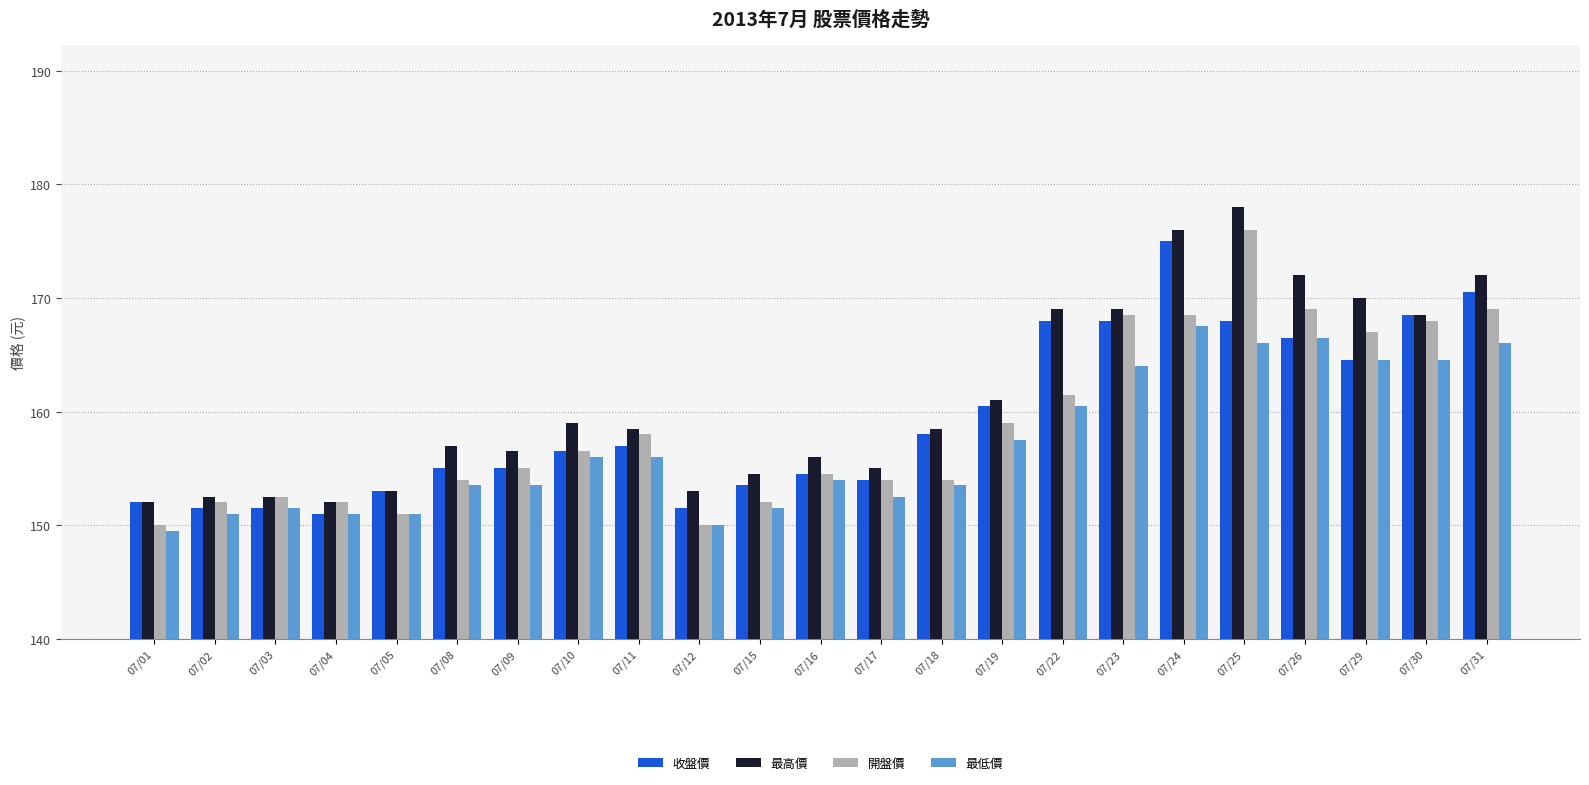

What is the maximum value for 最低價?

167.5